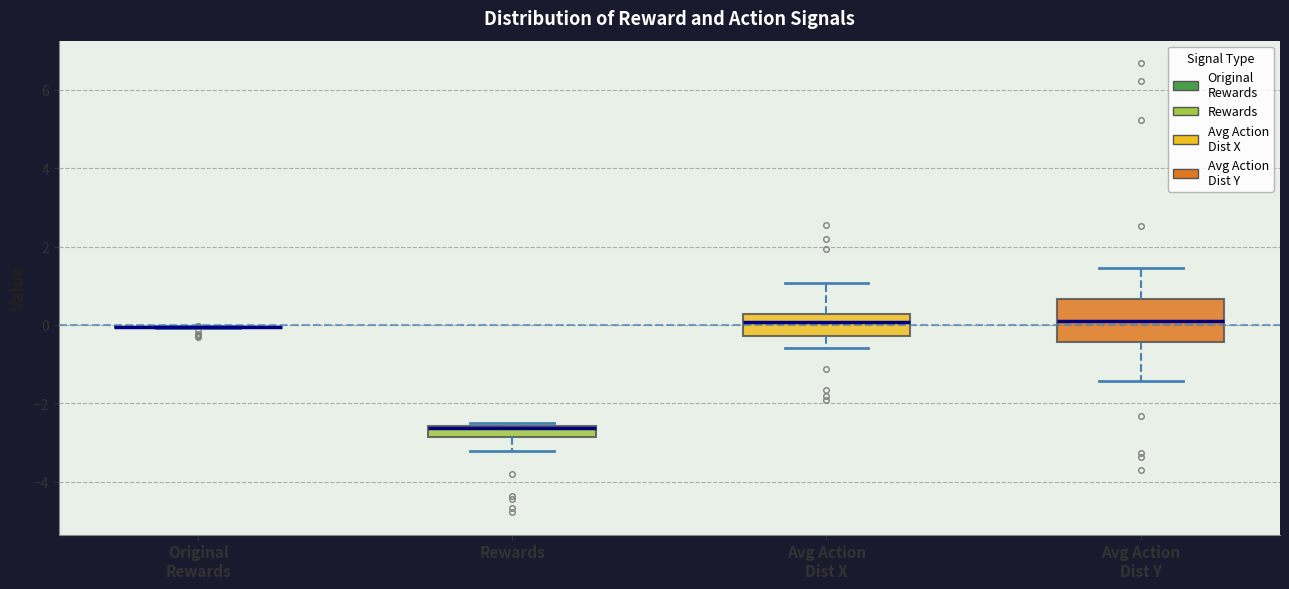

Which box is the tallest, from its lower edge to its upper edge?

Avg Action Dist Y